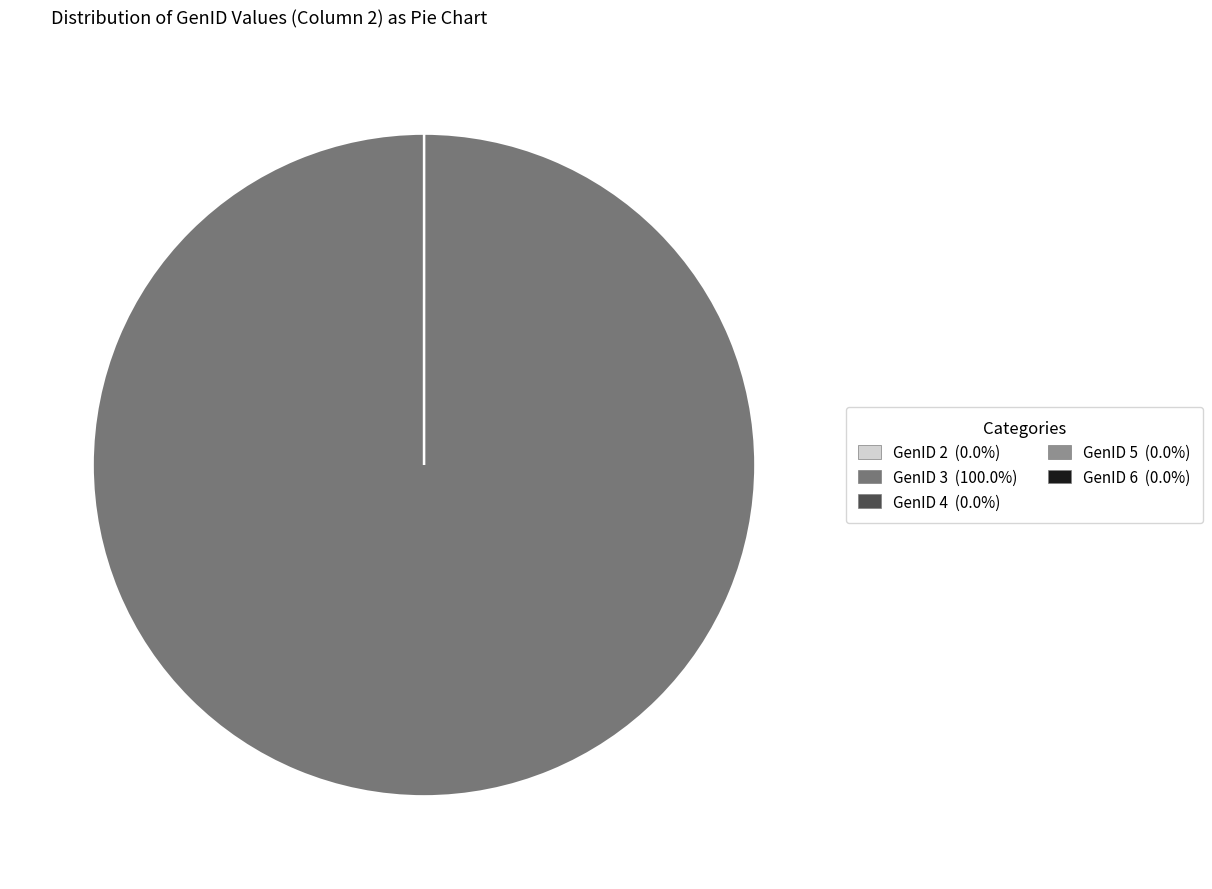

Does any single category account for the majority?

Yes